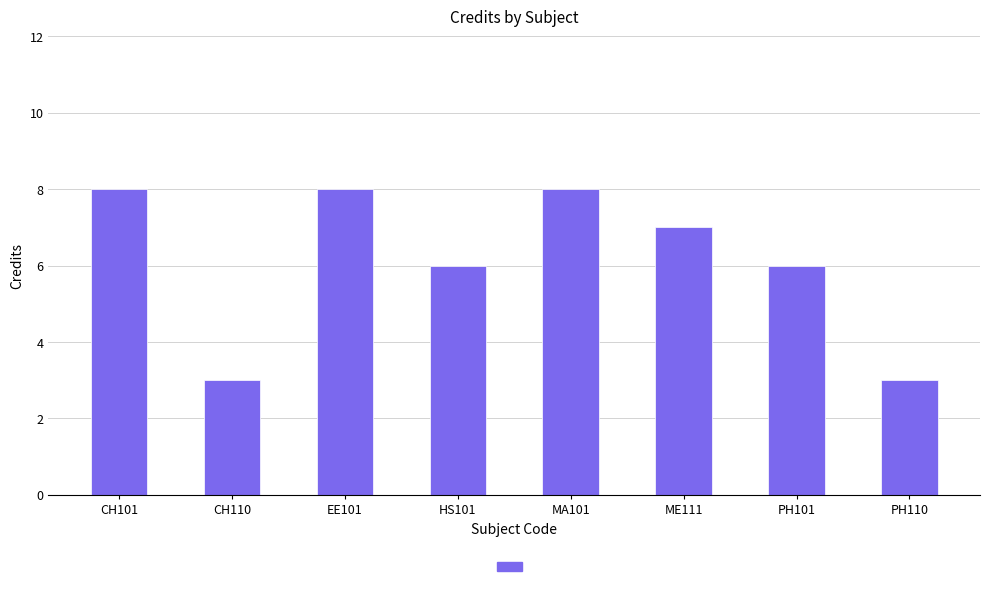

How many series are shown in this chart?

1